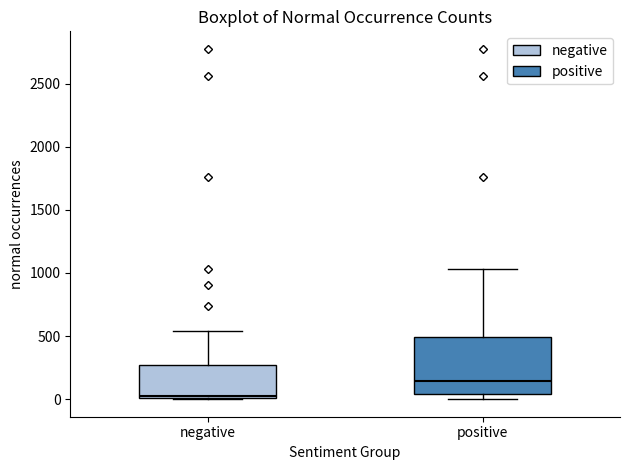

Where does the upper whisker of the box for positive end on the y-axis? The values are not printed on the chart, so give them approximately, as read against the axis.

1050